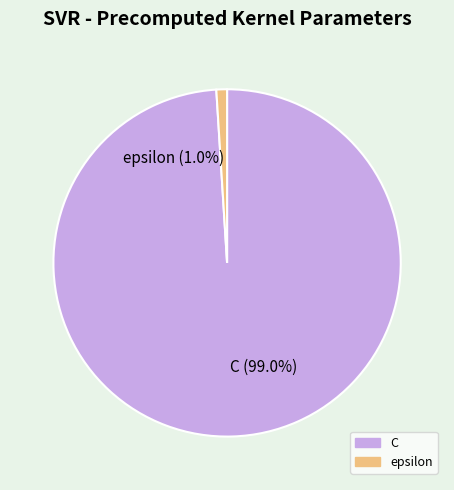

What percentage do C and epsilon together represent?

100.0%